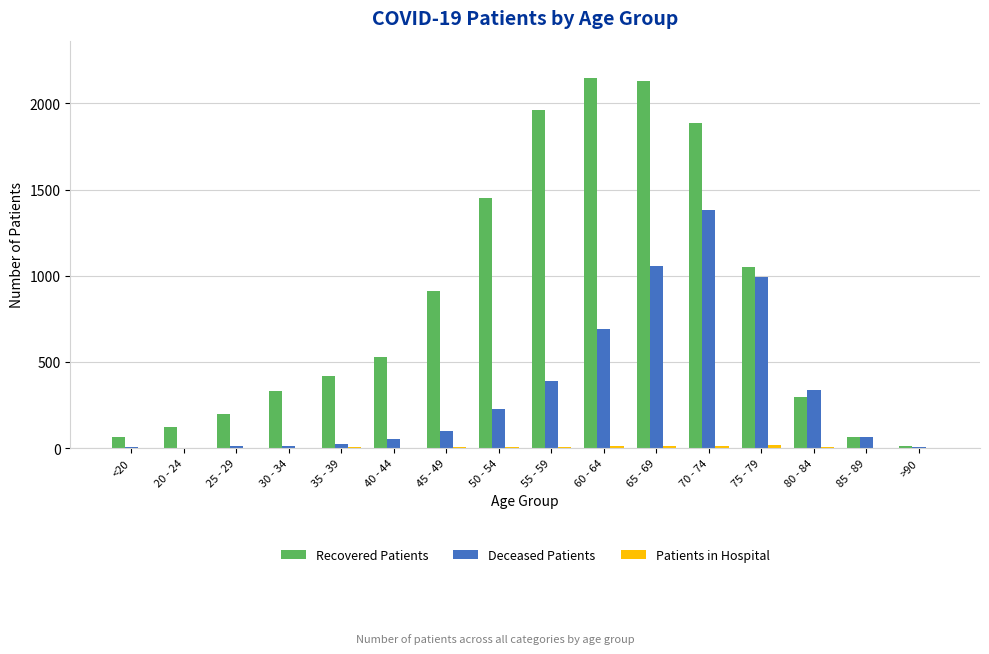

Which series has the largest total across all categories?

Recovered Patients